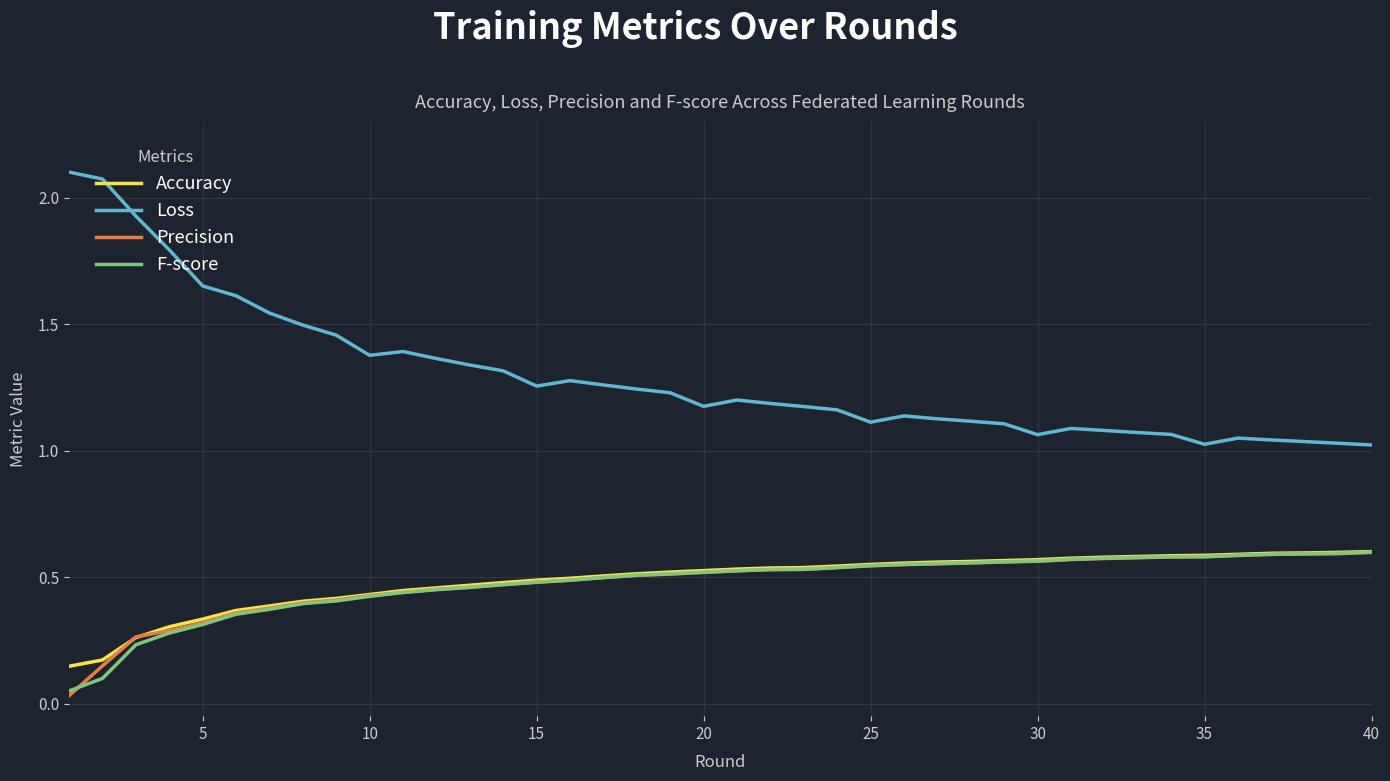

True or false: Loss and Precision intersect in this chart.

False